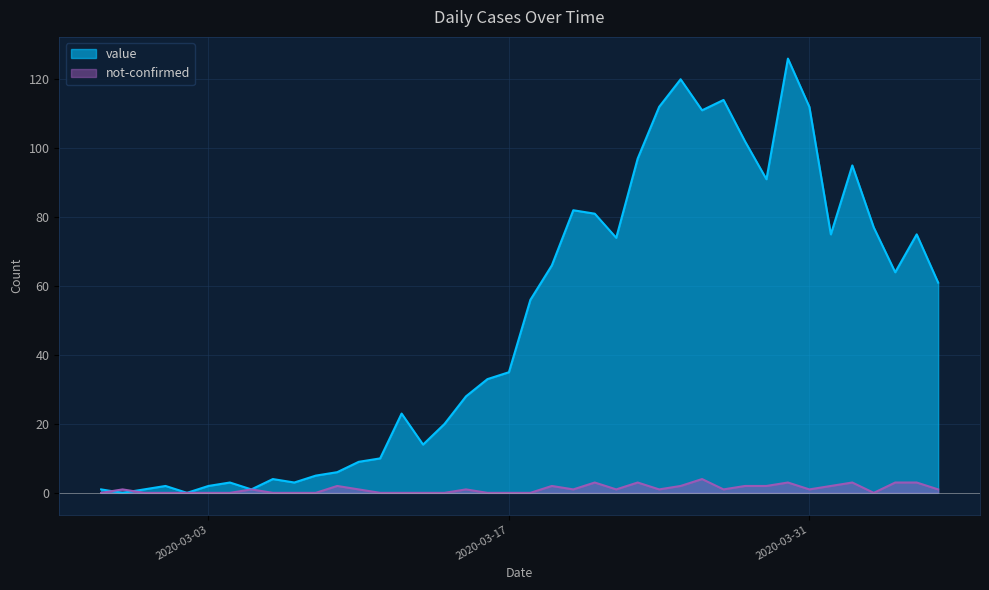

Which series changed the most between 2020-02-27 and 2020-03-03?

value